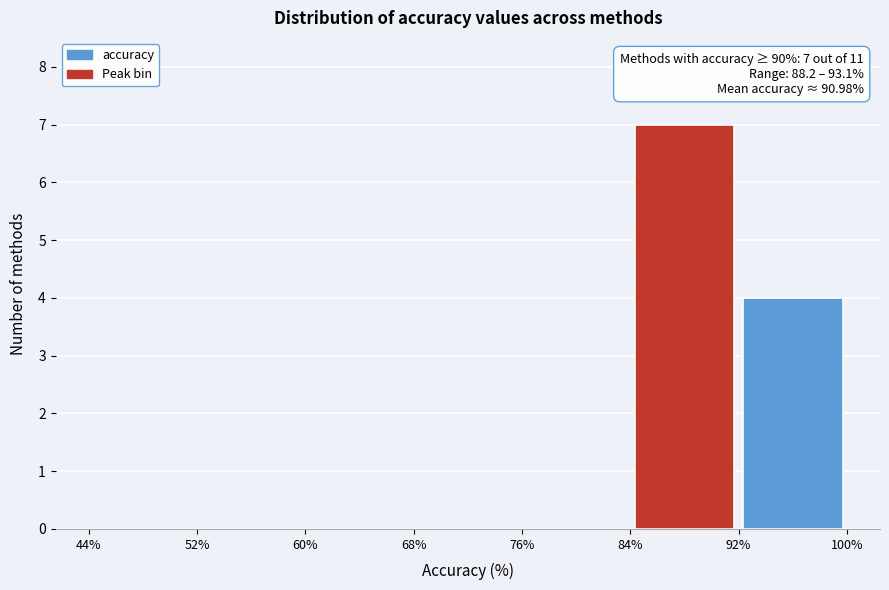

Over which range of the x-axis is the bar tallest?

84% to 92%